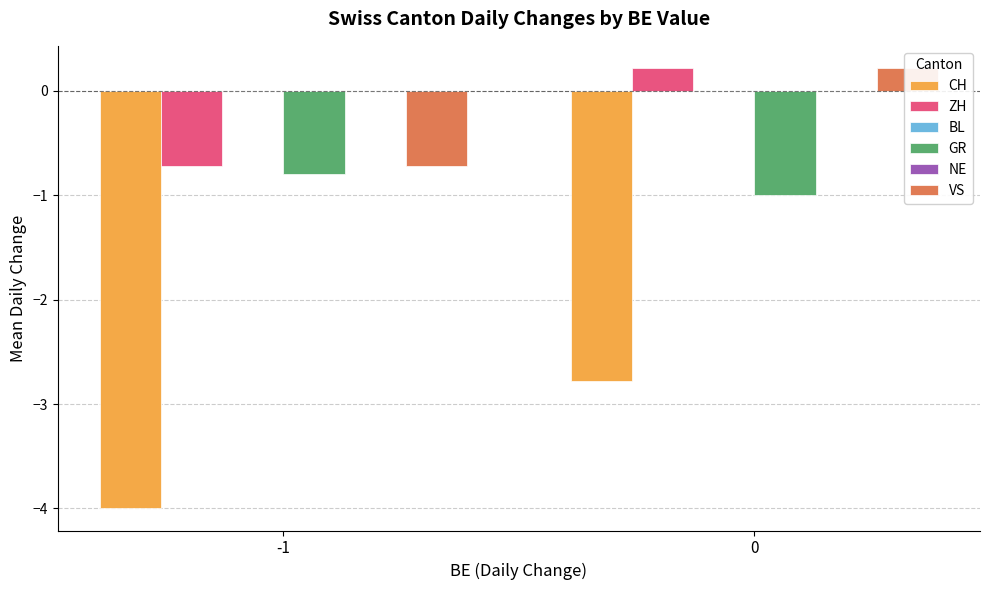

Which series has the largest range (max minus min)?

CH